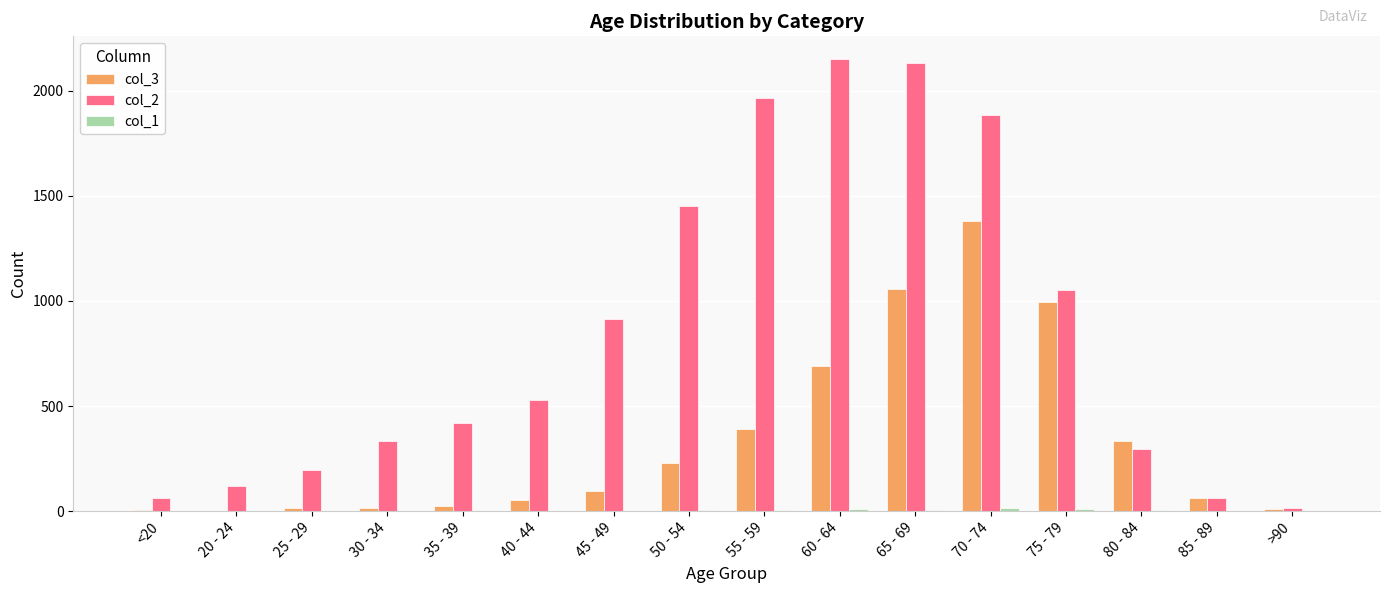

Where is col_2 nearest to the value 1083?

75 - 79